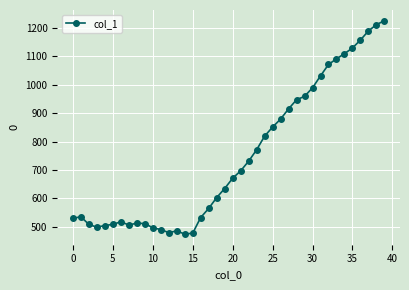

What is the value of the 29th point from the left?

947